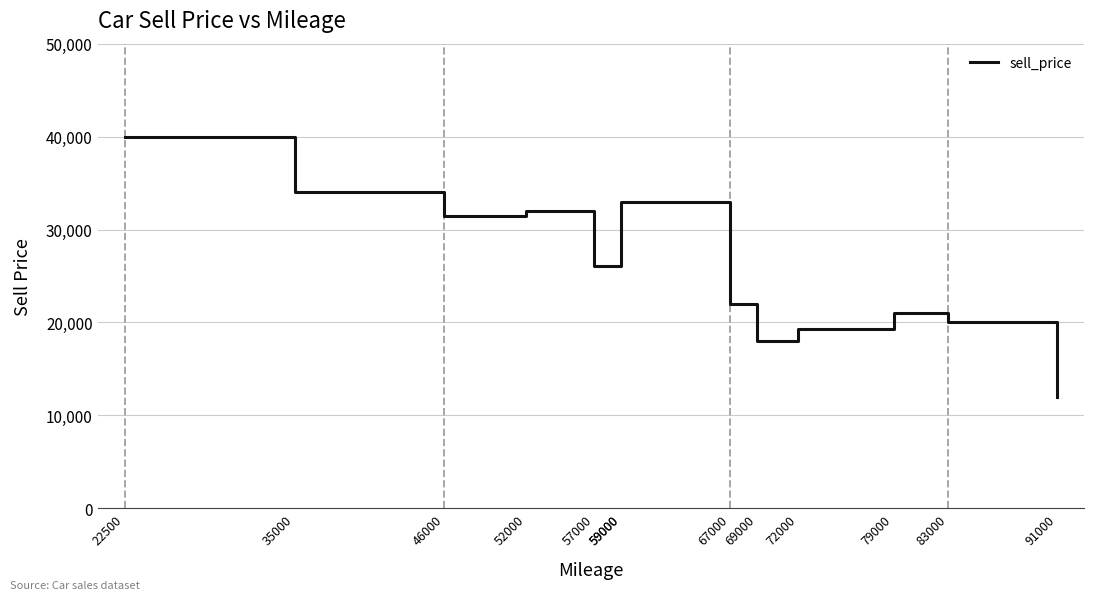

Reading left to right, what are all the values shown in this chart?

22500=40000	35000=34000	46000=31500	52000=32000	57000=26100	59000=29400	59000=33000	67000=22000	69000=18000	72000=19300	79000=21000	83000=20000	91000=12000